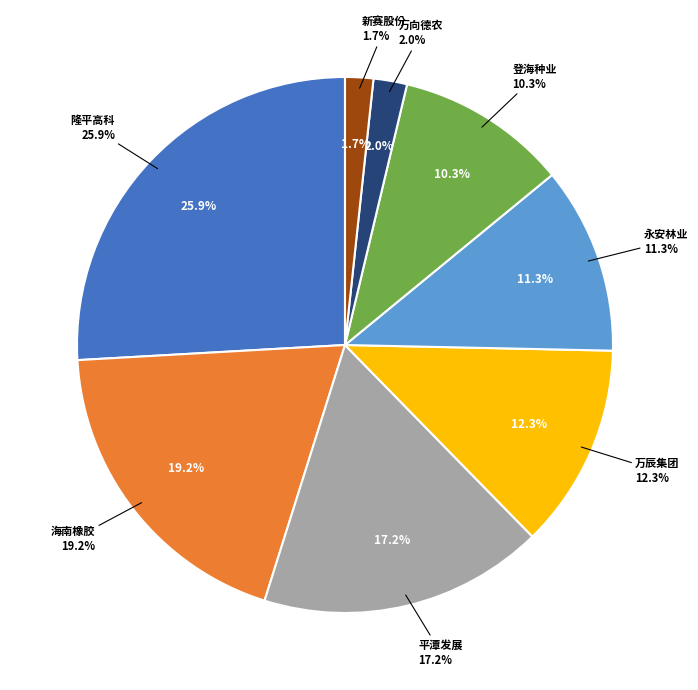

Which slice is the largest?

隆平高科